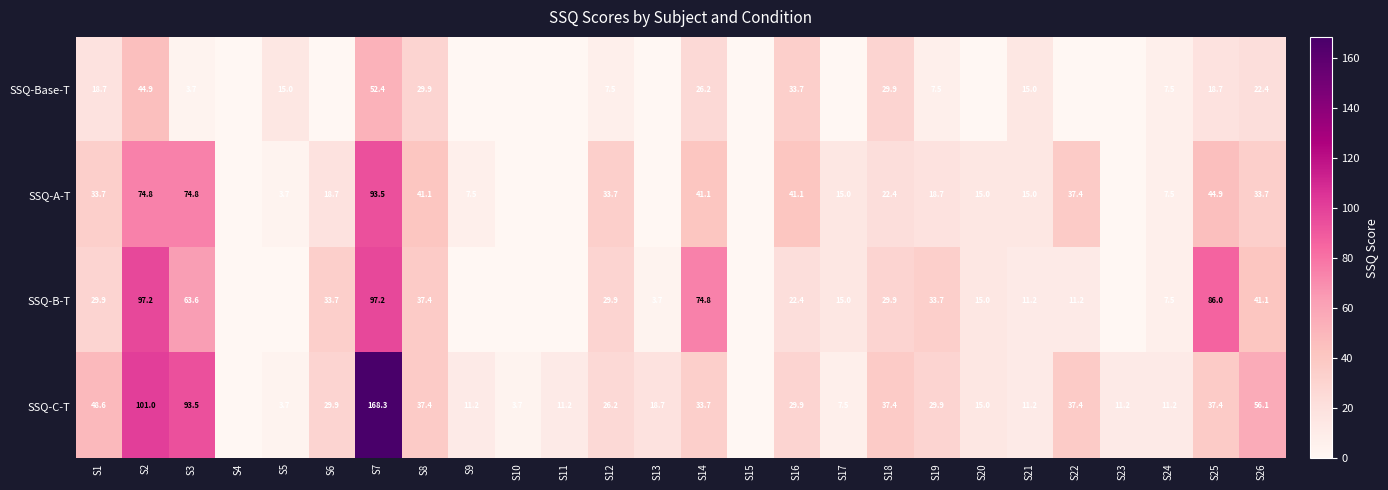

At S2, list the series in order from smallest to largest.

SSQ-Base-T, SSQ-A-T, SSQ-B-T, SSQ-C-T